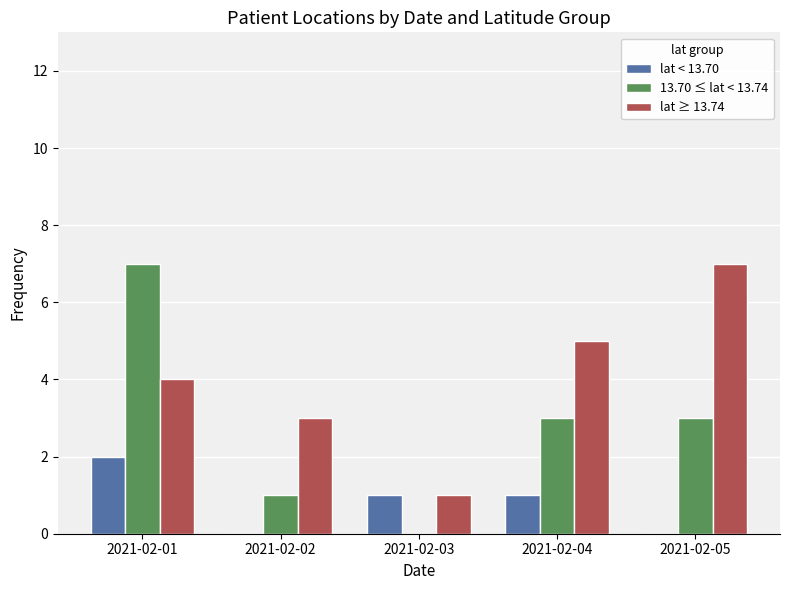

Between 2021-02-03 and 2021-02-05, which series saw the biggest shift?

lat ≥ 13.74